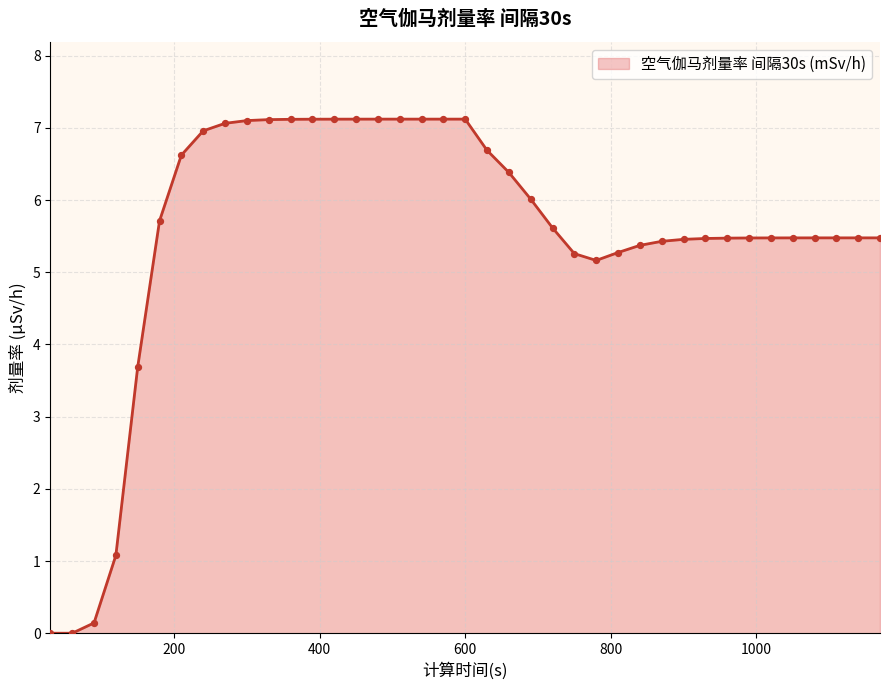

What is the greatest value displayed?

7.1